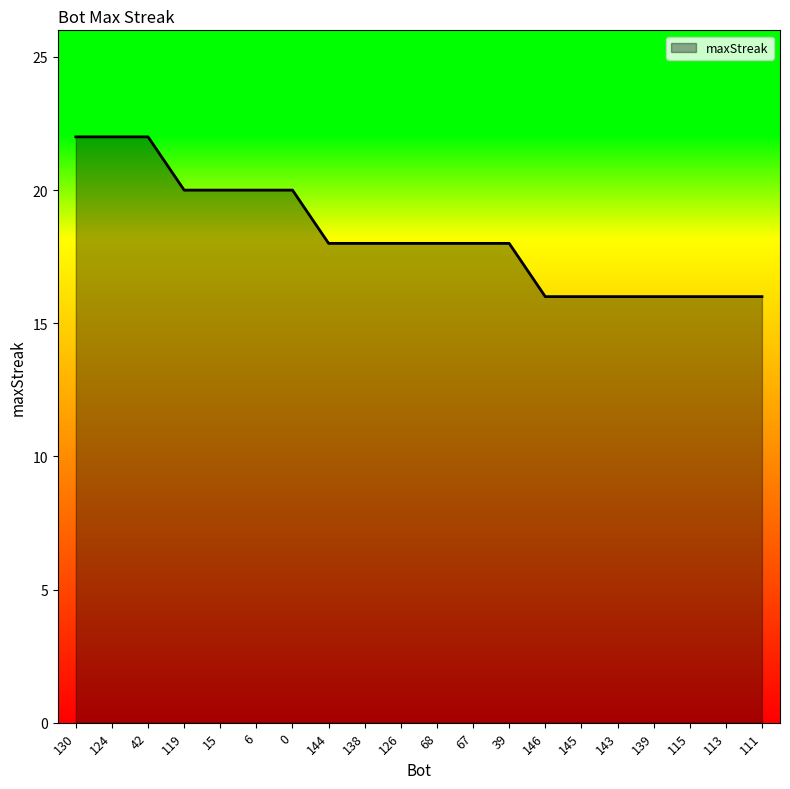

The value at 124 is 22. True or false?

True